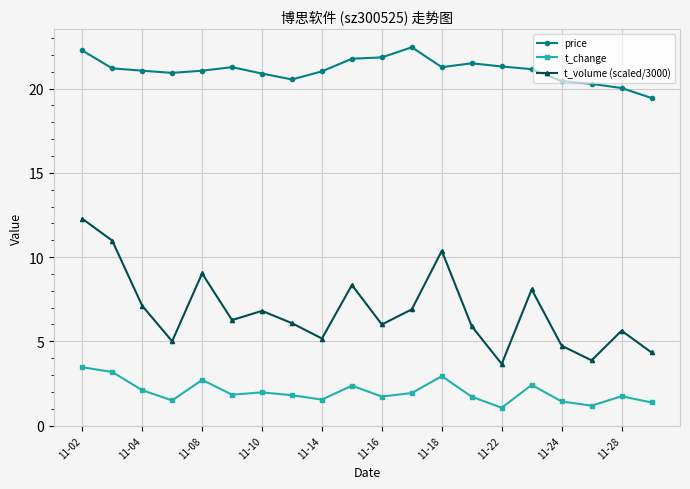

What is the value of the t_change point at the 8th from the left?

1.8